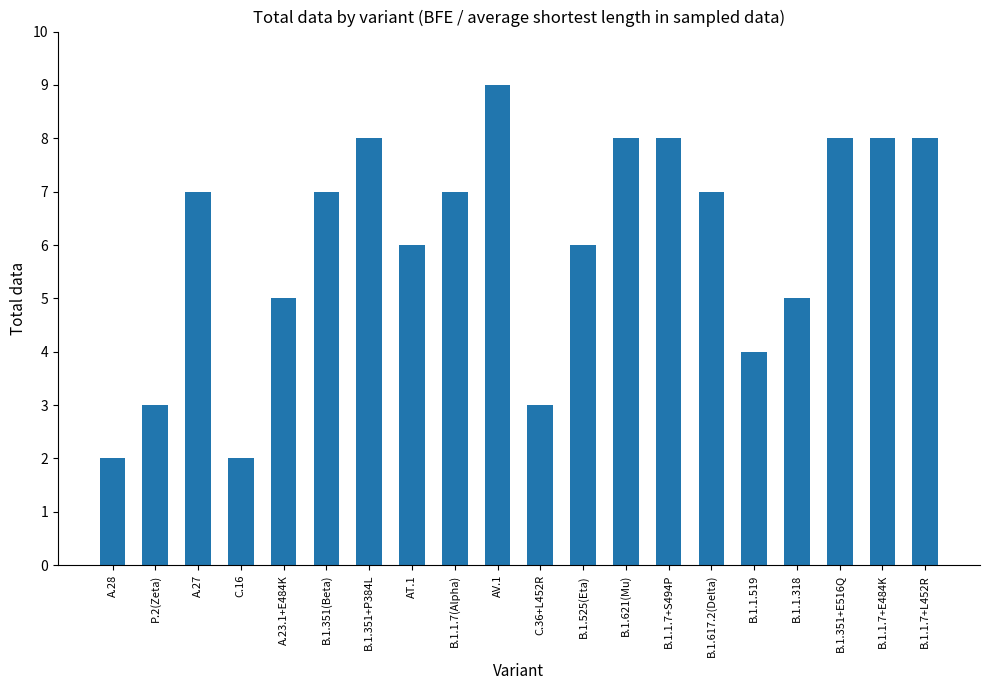

Between B.1.351+E516Q and B.1.1.7(Alpha), which is larger?

B.1.351+E516Q